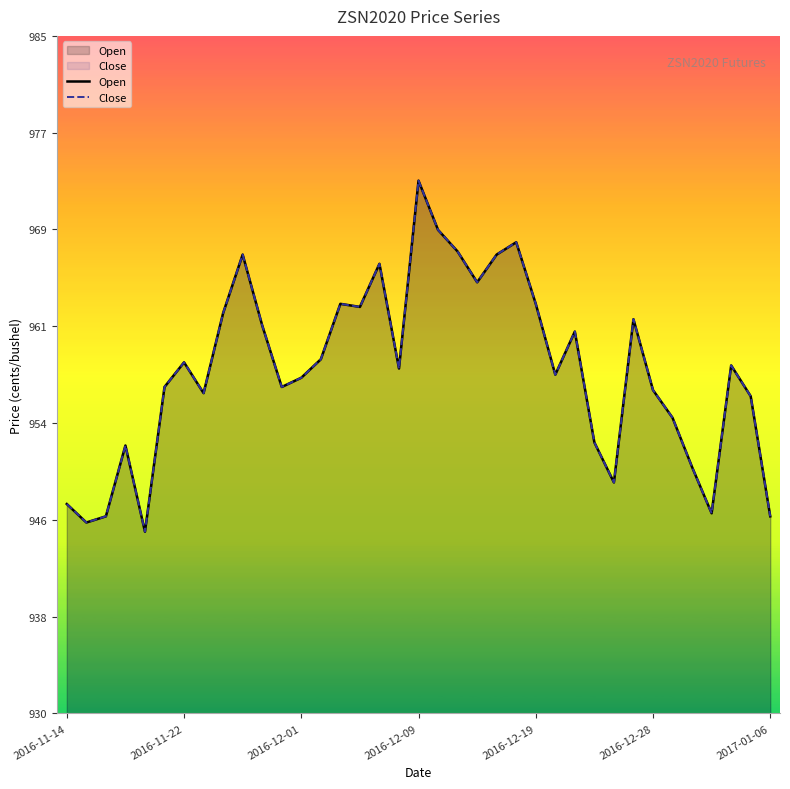

What is the difference between the Close values at 32 and 29?

12.0